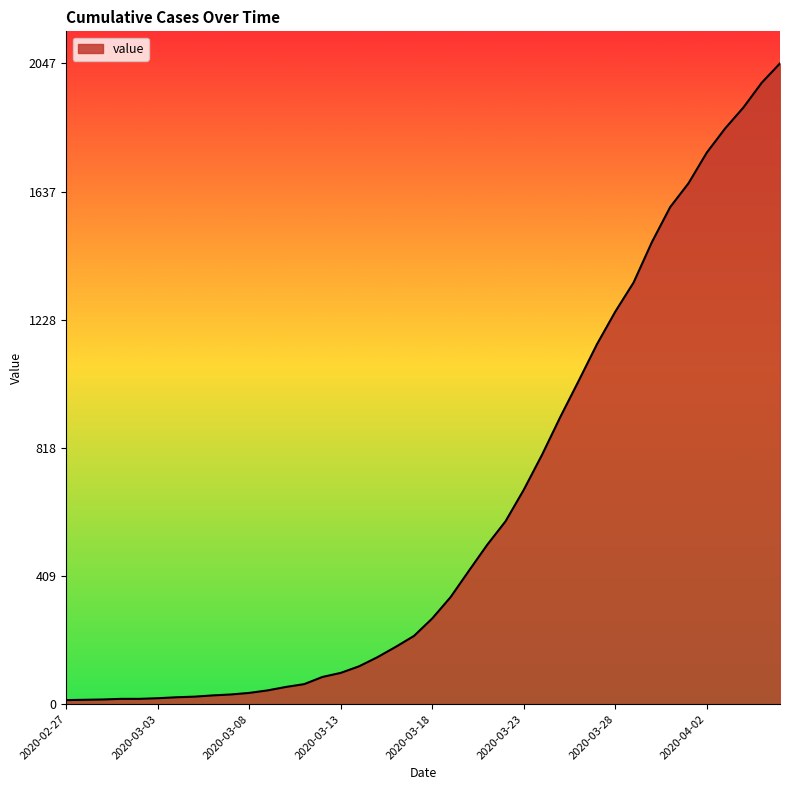

What is the difference between the maximum and minimum values?

2034